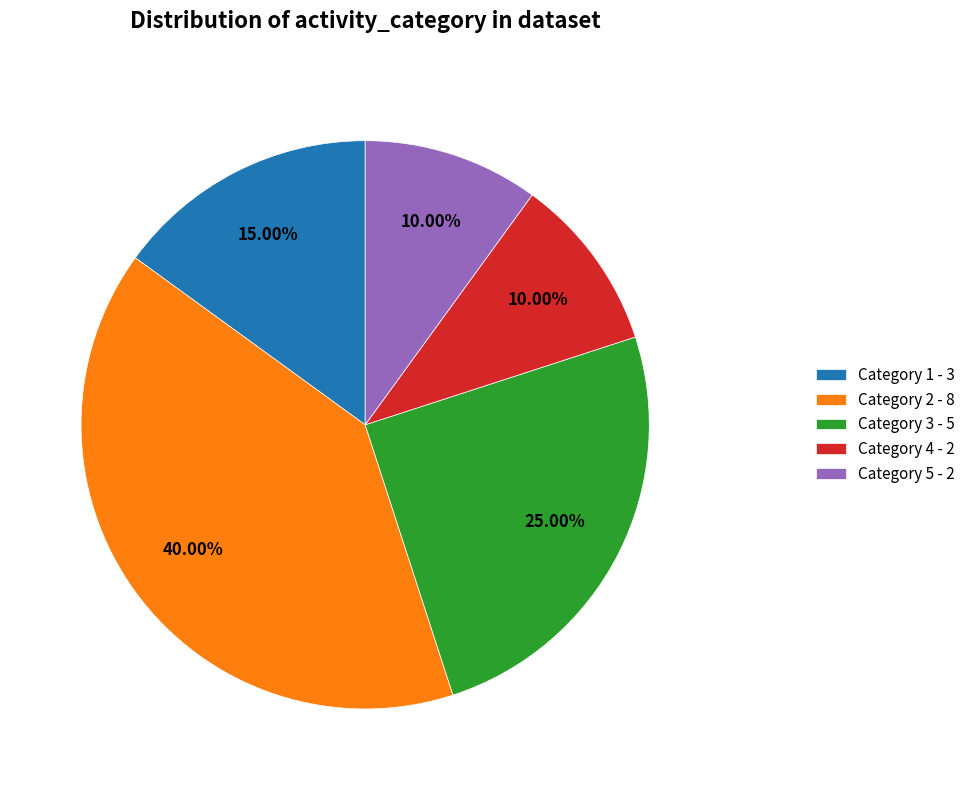

Approximately how many times larger is the value at Category 2 - 8 compared to Category 4 - 2?

4.0